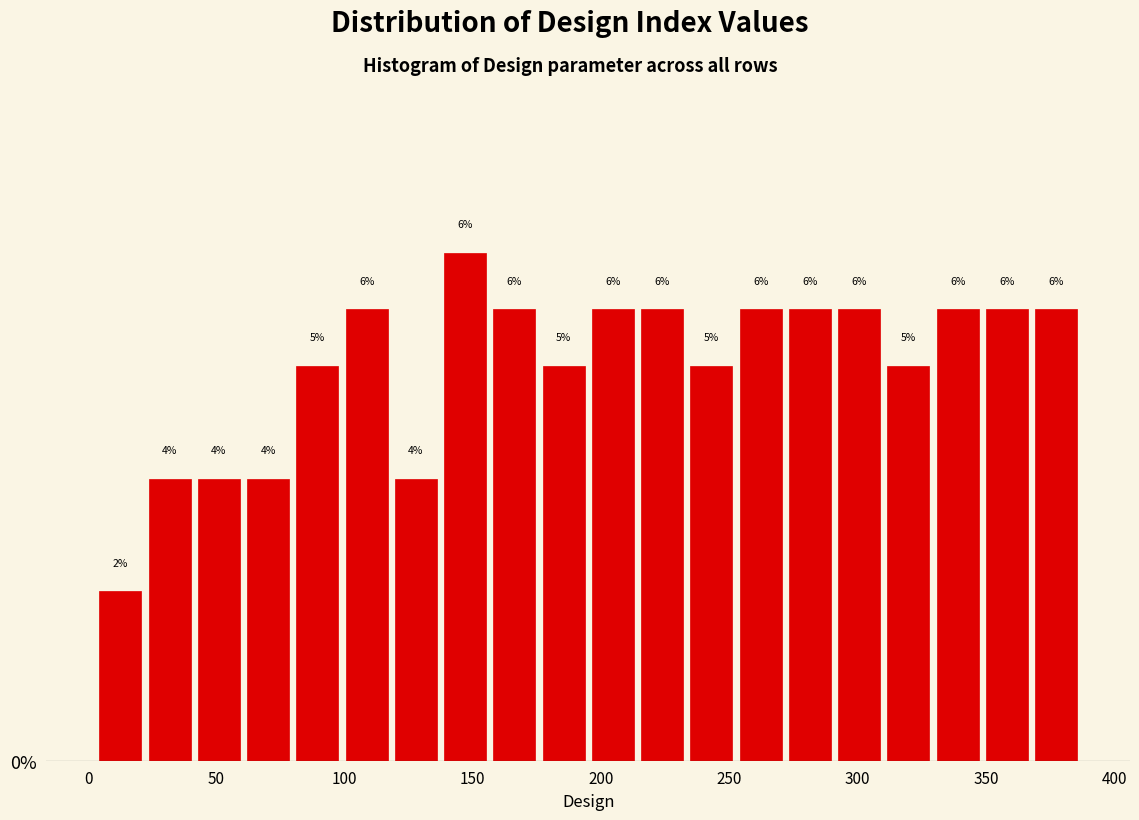

Around what value on the x-axis is the tallest bar? Give the approximate position of its centre, as read against the axis.

145